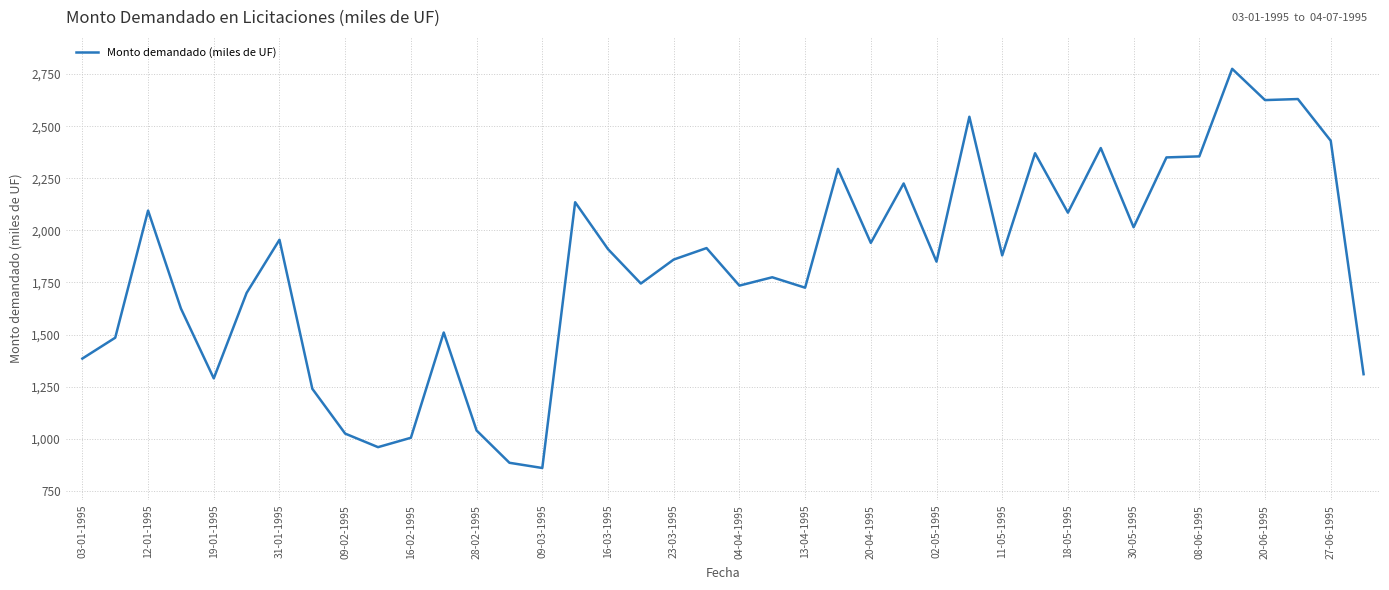

The chart shows a value of 1040 at 28-02-1995. True or false?

True